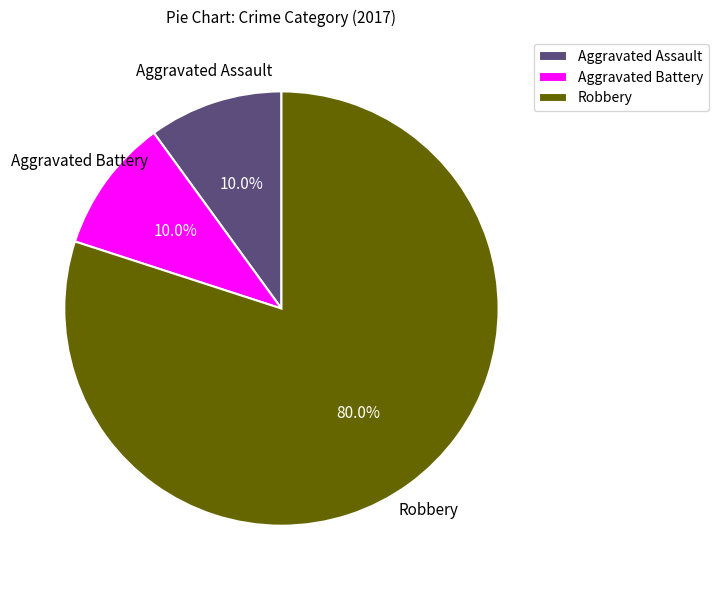

Which slice is the largest?

Robbery